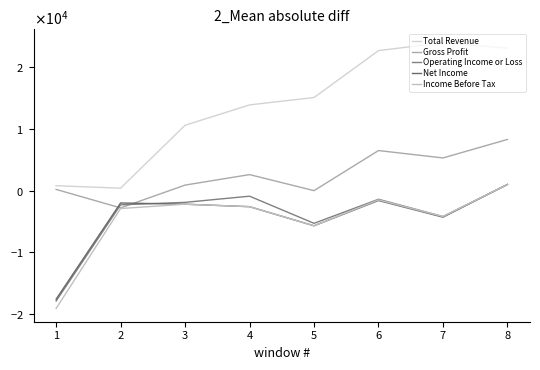

How many intersections are there between Operating Income or Loss and Gross Profit?

2